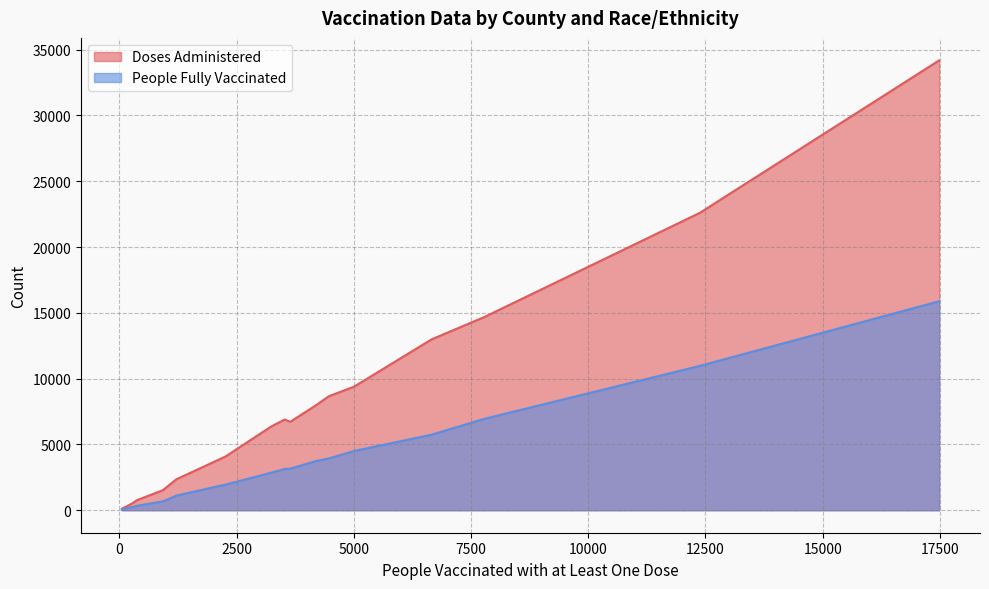

What is the greatest value displayed?

34186